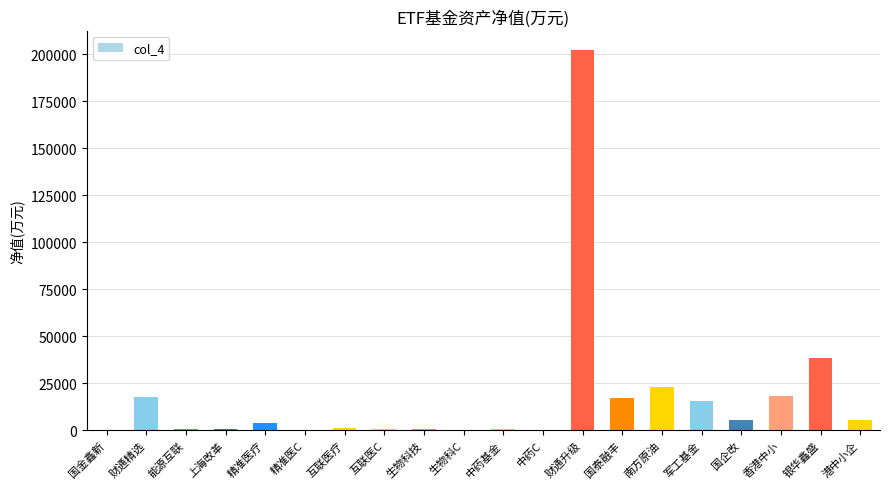

What is the maximum value shown in the chart?

202367.0